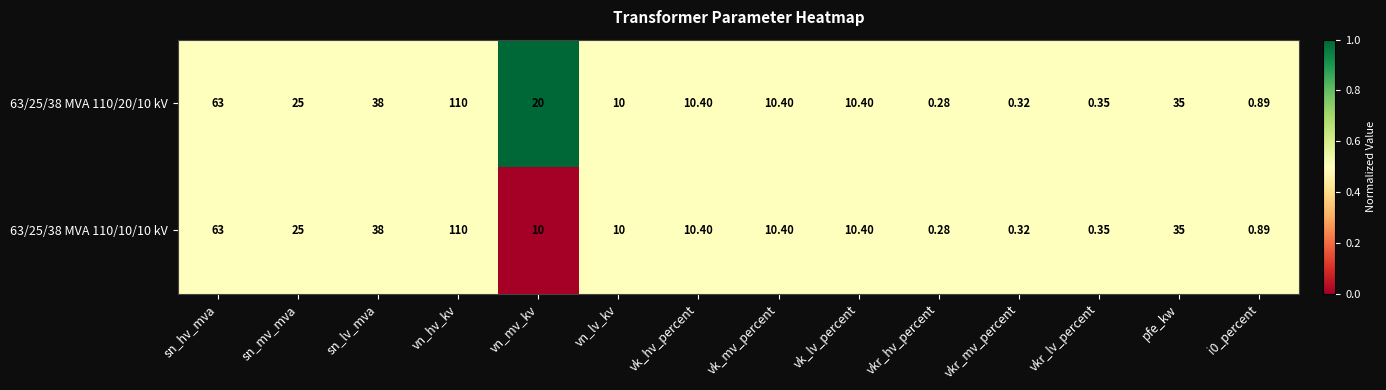

At which label does 63/25/38 MVA 110/10/10 kV first exceed 10?

sn_hv_mva